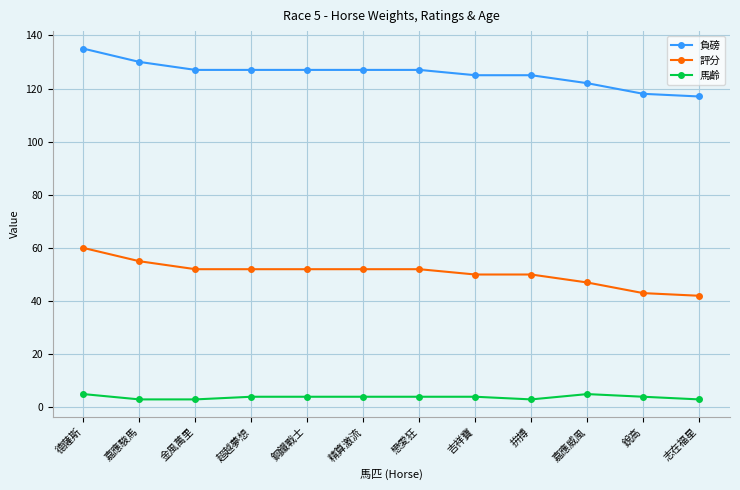

What is the total value across all series at 金風萬里?

182